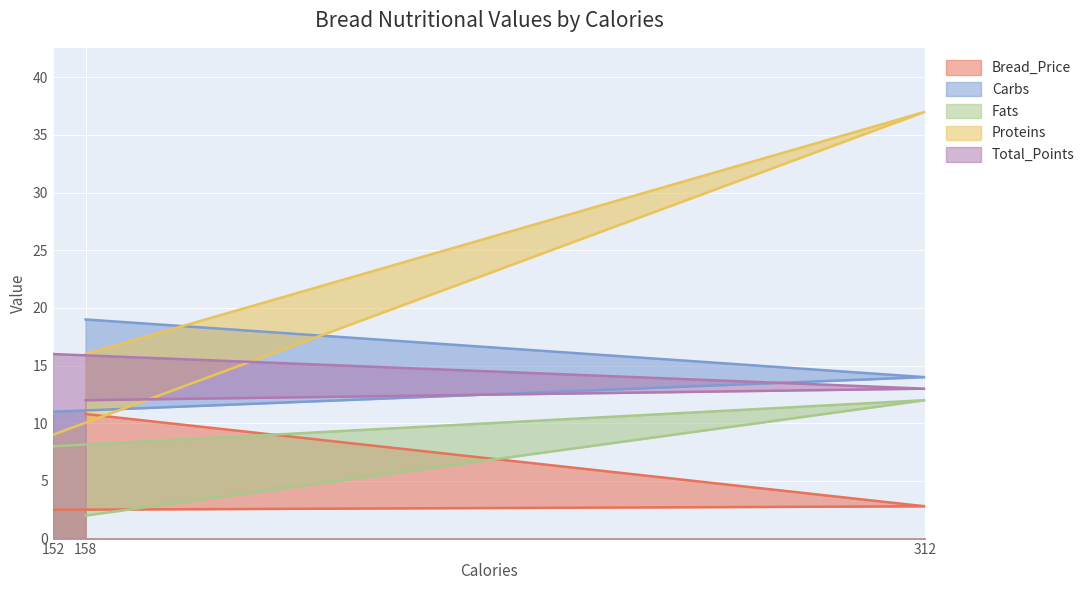

At how many categories does at least one series exceed 20?

1